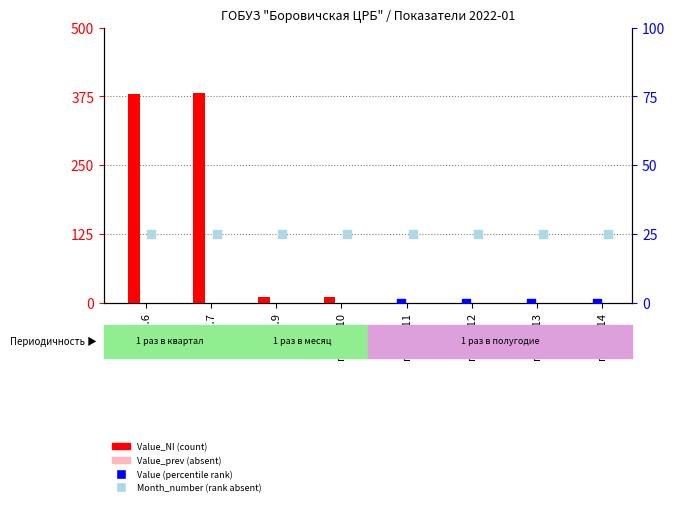

At which category is the sum across all series the highest?

показ.7